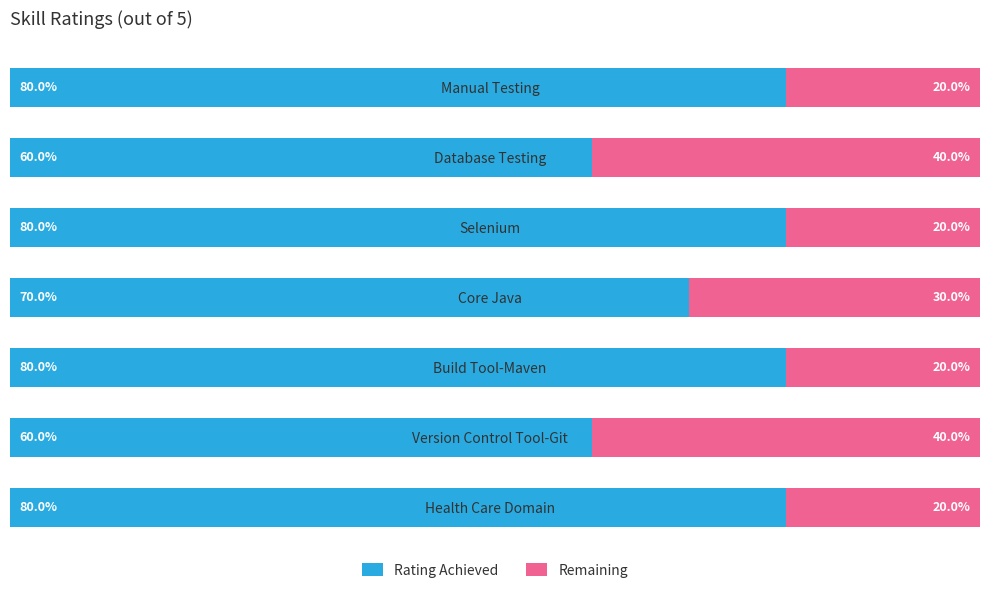

What are all the series names shown in the legend?

Rating Achieved, Remaining